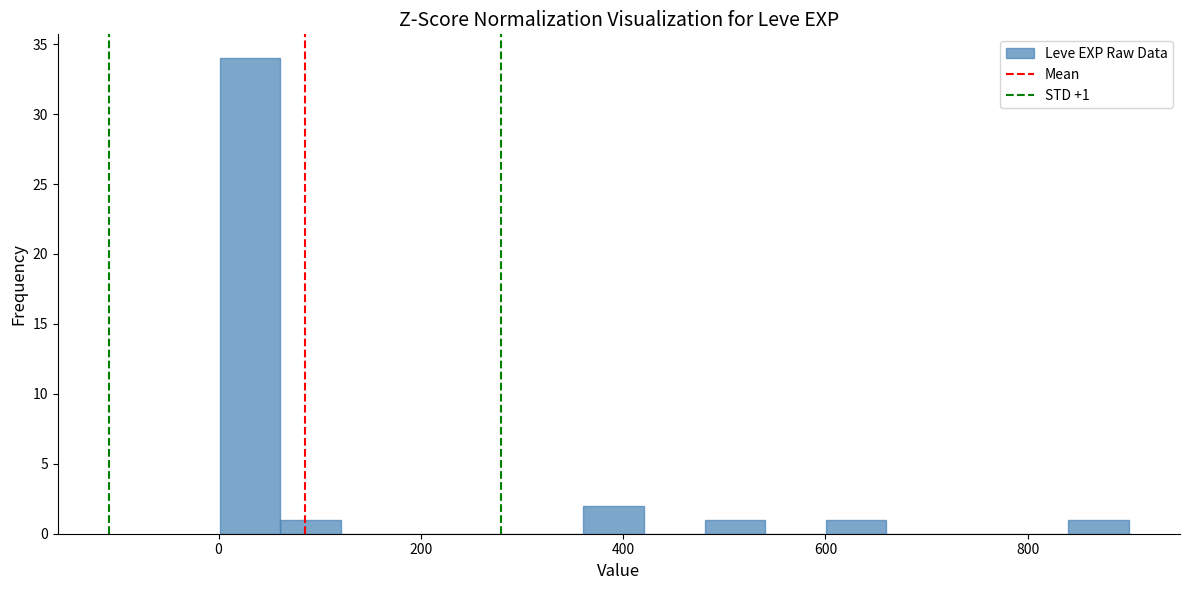

Around what value on the x-axis is the tallest bar? Give the approximate position of its centre, as read against the axis.

40